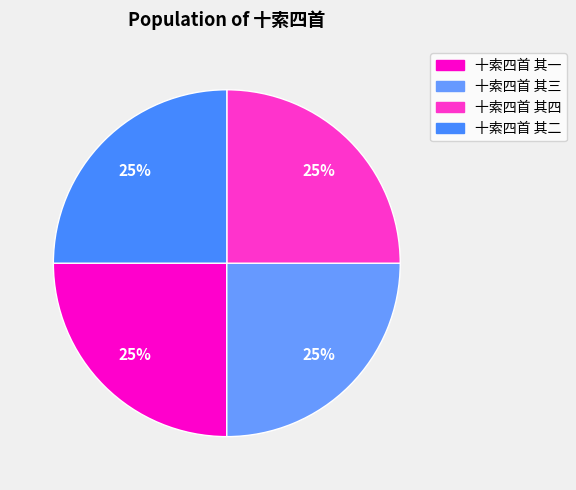

Is it true that 十索四首 其四 is 25% of the pie?

True